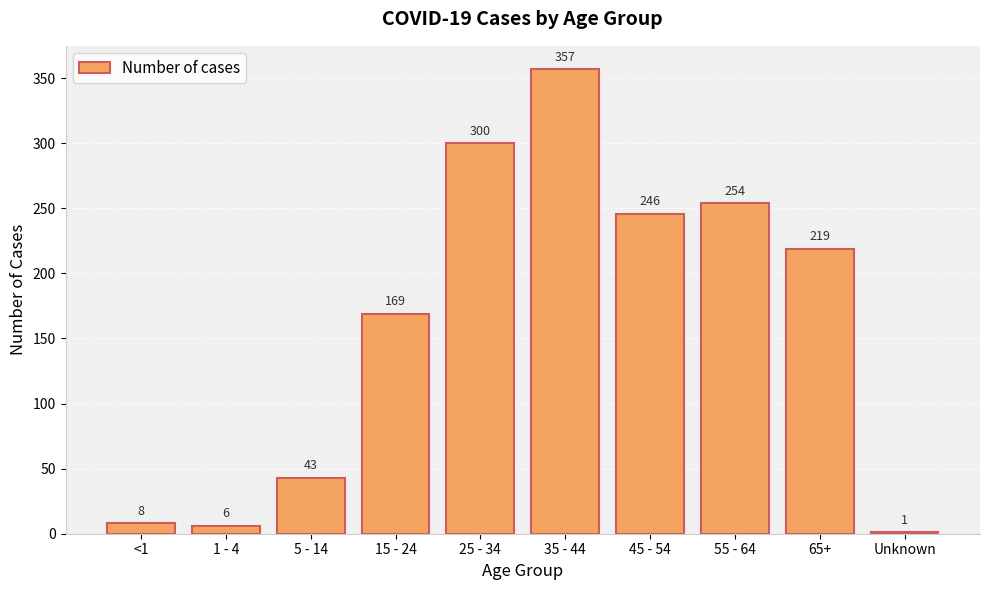

What is the average value?

160